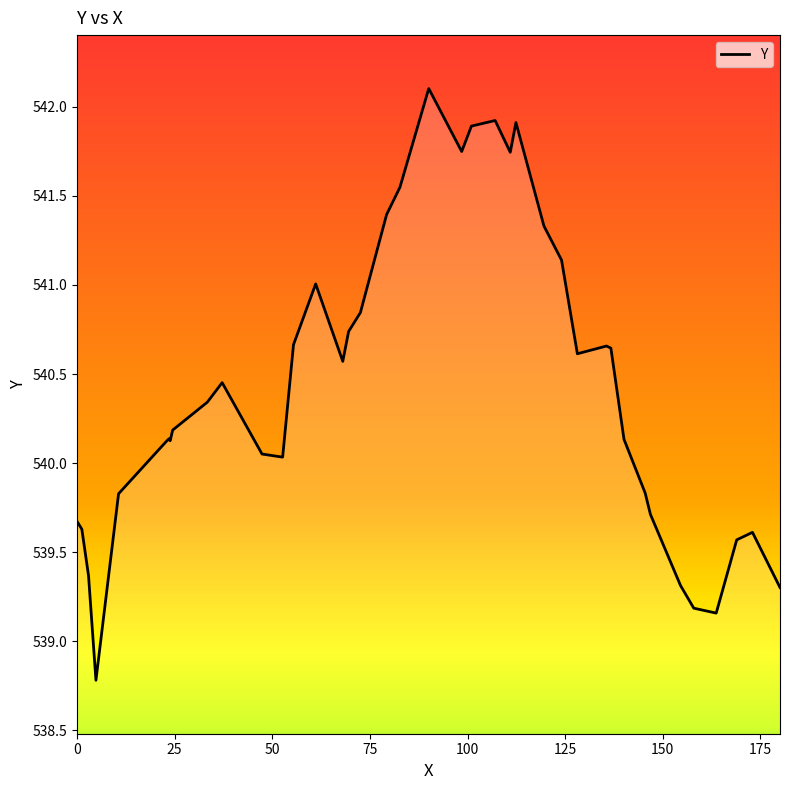

How many categories are shown in the chart?

40